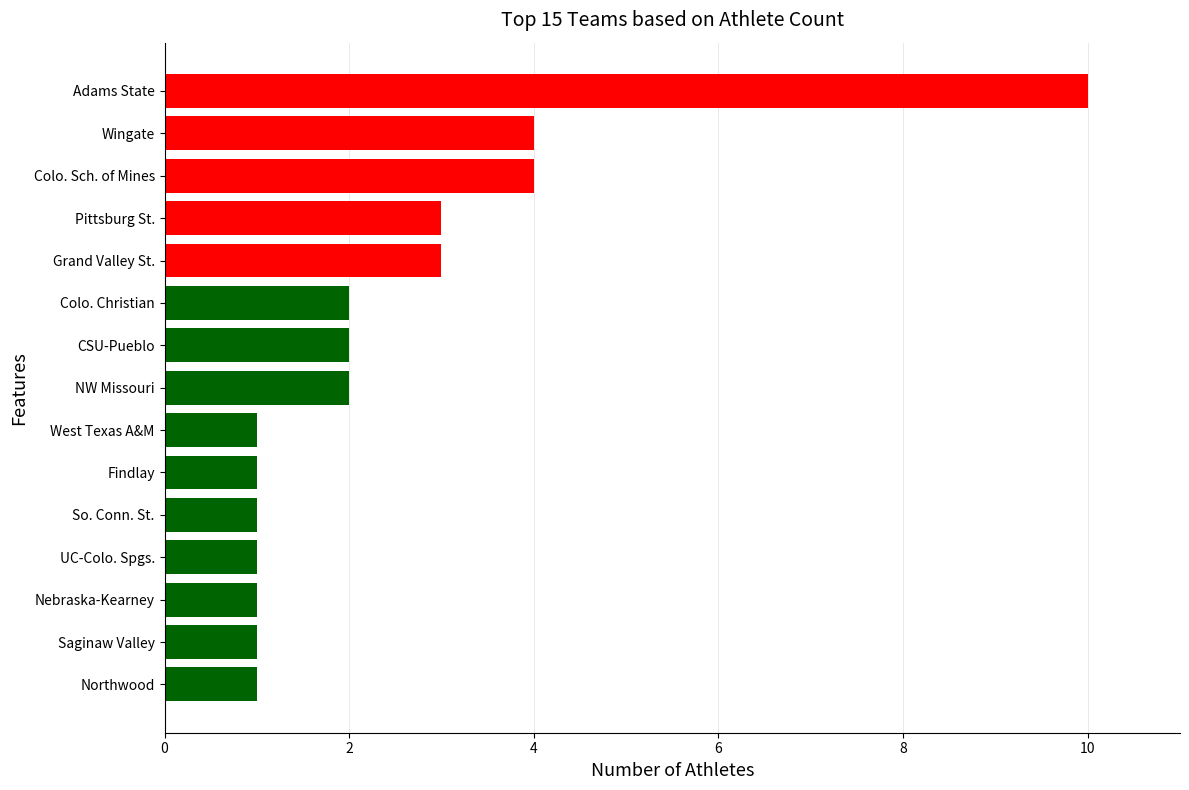

Reading bottom to top, transcribe all the data shown in this chart.

Northwood=1	Saginaw Valley=1	Nebraska-Kearney=1	UC-Colo. Spgs.=1	So. Conn. St.=1	Findlay=1	West Texas A&M=1	NW Missouri=2	CSU-Pueblo=2	Colo. Christian=2	Grand Valley St.=3	Pittsburg St.=3	Colo. Sch. of Mines=4	Wingate=4	Adams State=10